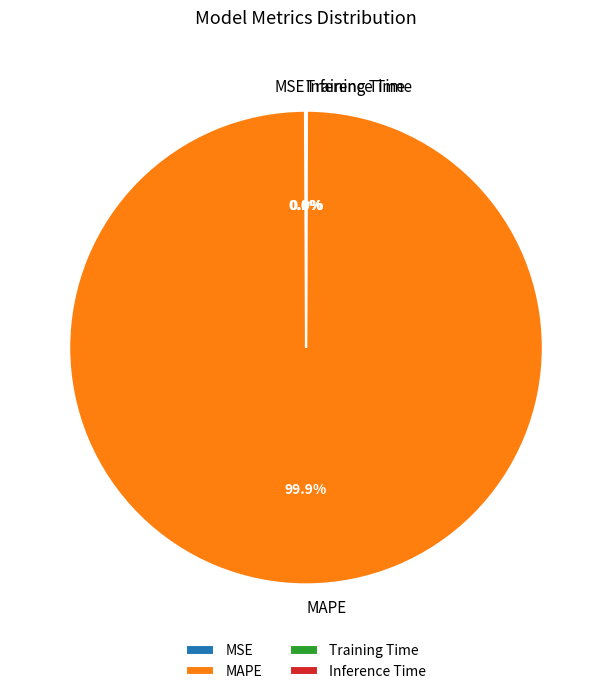

Which category has the biggest portion of the pie?

MAPE